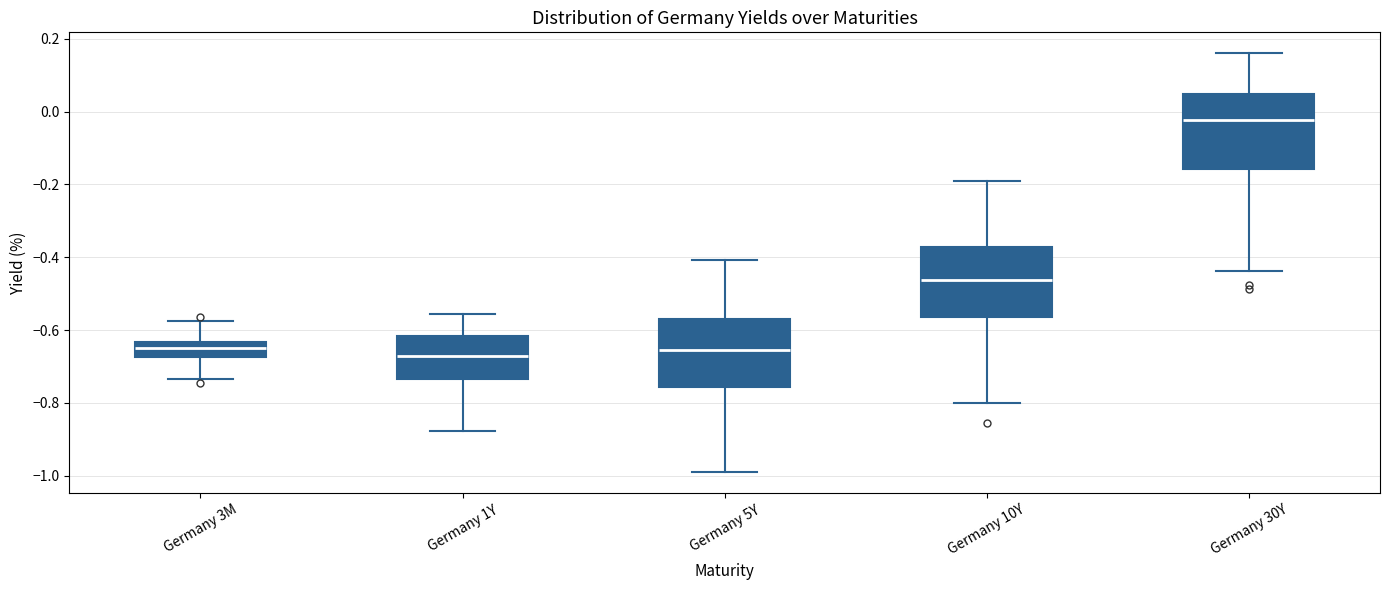

Where is the lower edge of the box for Germany 5Y on the y-axis? The values are not printed on the chart, so give them approximately, as read against the axis.

-0.76